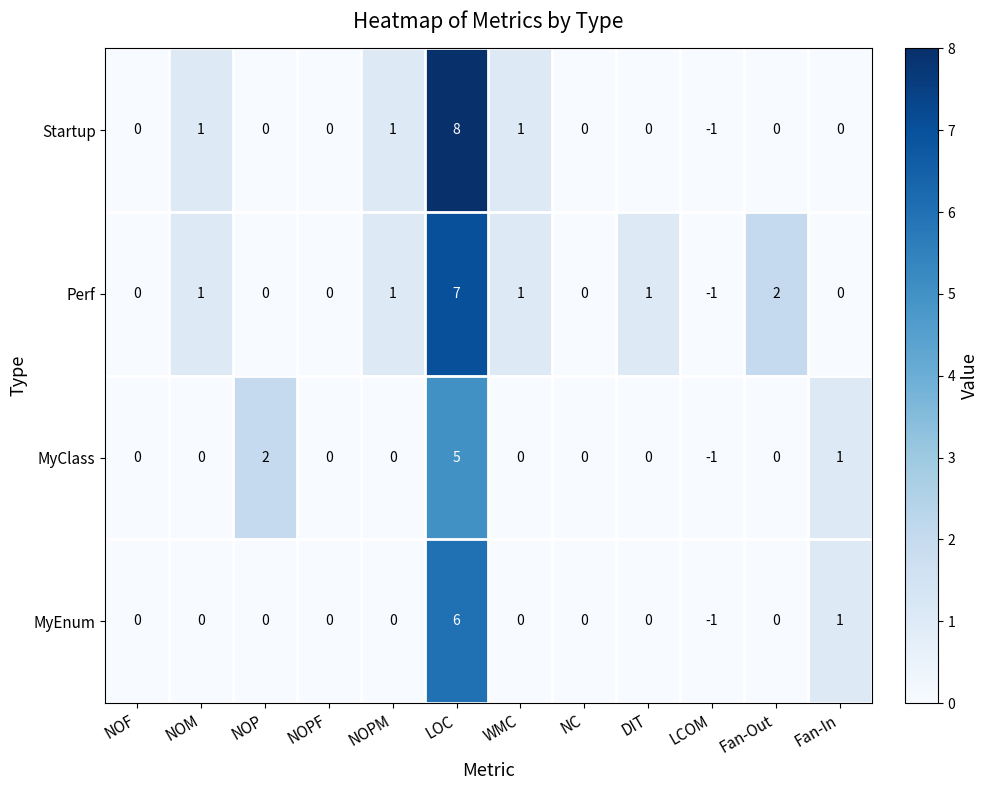

Which series changed the most between NOF and DIT?

Perf